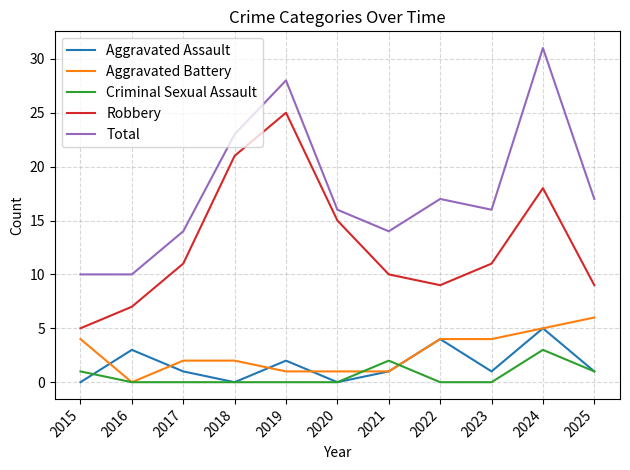

Reading left to right, what are all the values shown in this chart?

Aggravated Assault: 2015=0	2016=3	2017=1	2018=0	2019=2	2020=0	2021=1	2022=4	2023=1	2024=5	2025=1
Aggravated Battery: 2015=4	2016=0	2017=2	2018=2	2019=1	2020=1	2021=1	2022=4	2023=4	2024=5	2025=6
Criminal Sexual Assault: 2015=1	2016=0	2017=0	2018=0	2019=0	2020=0	2021=2	2022=0	2023=0	2024=3	2025=1
Robbery: 2015=5	2016=7	2017=11	2018=21	2019=25	2020=15	2021=10	2022=9	2023=11	2024=18	2025=9
Total: 2015=10	2016=10	2017=14	2018=23	2019=28	2020=16	2021=14	2022=17	2023=16	2024=31	2025=17